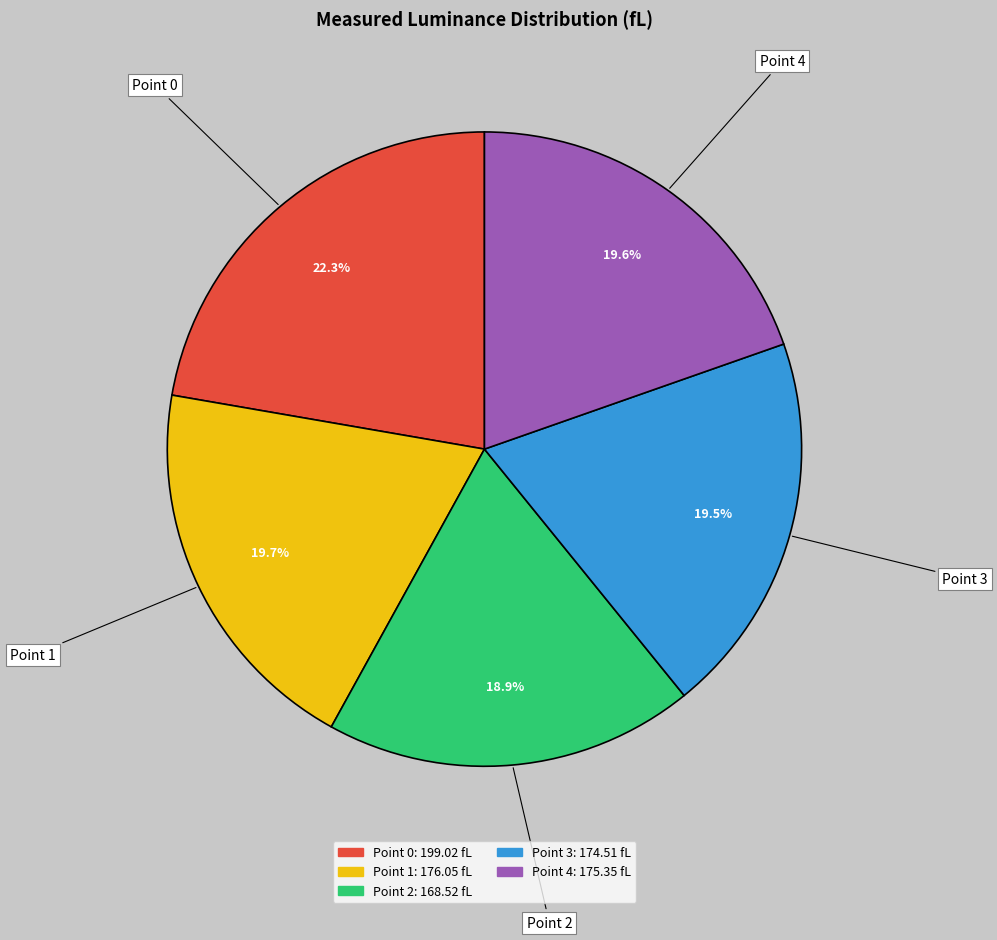

Does Point 1 account for over 50% of the chart?

No